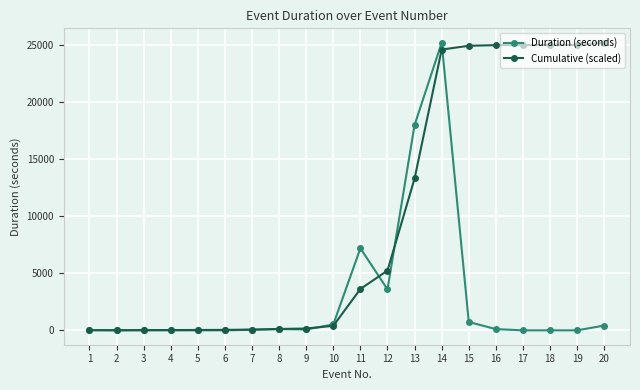

What is the greatest value displayed?

25200.0